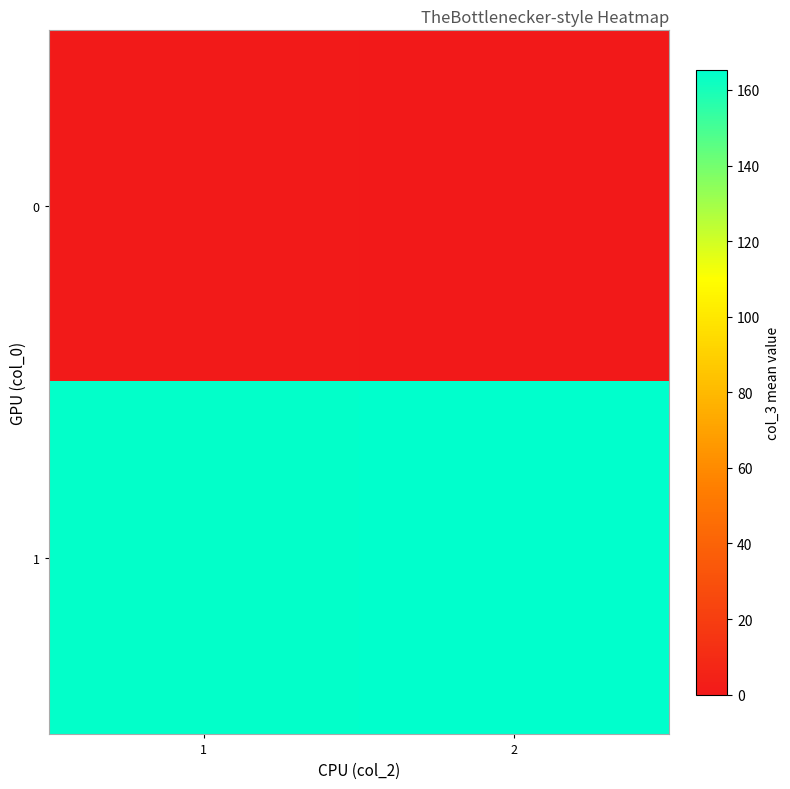

Reading left to right, what are all the values shown in this chart?

0: 1=1.0	2=0.0
1: 1=164.5	2=165.2